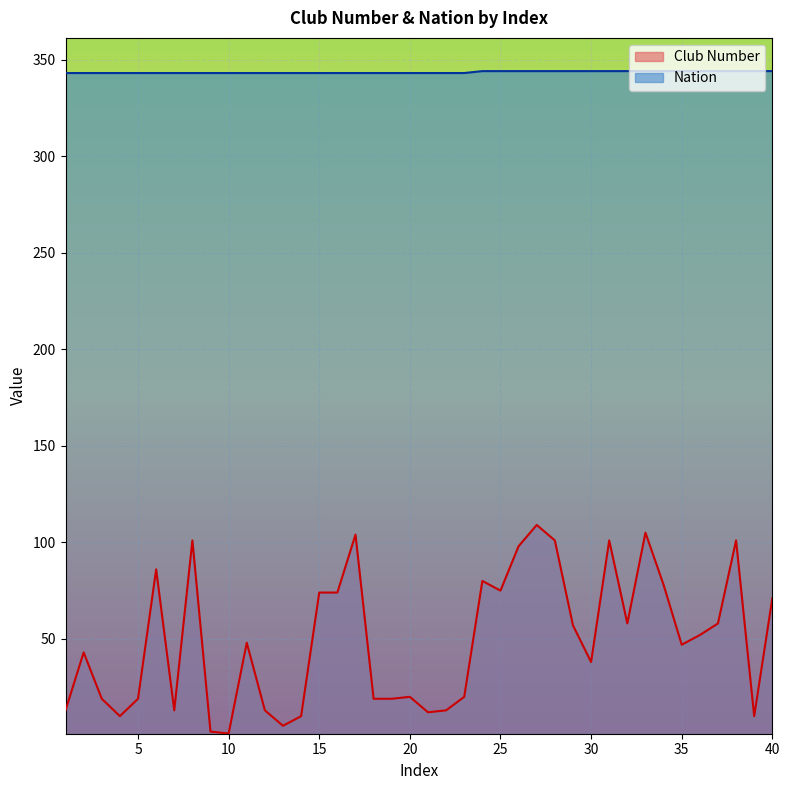

True or false: Nation and Club Number intersect in this chart.

False